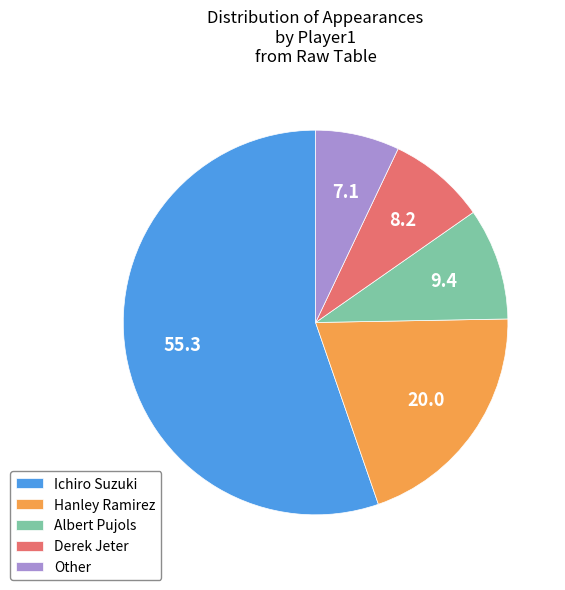

How many slices are in this pie chart?

5